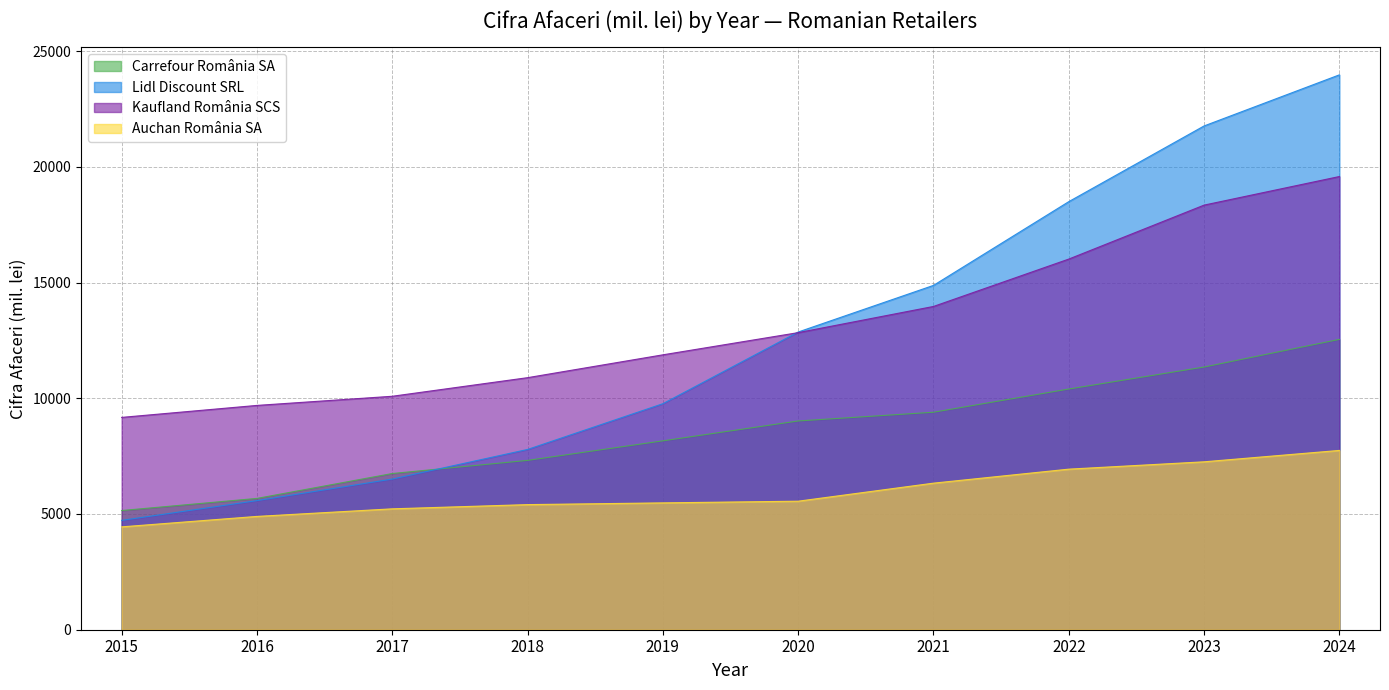

List the series in order of their peak value, lowest first.

Auchan România SA, Carrefour România SA, Kaufland România SCS, Lidl Discount SRL